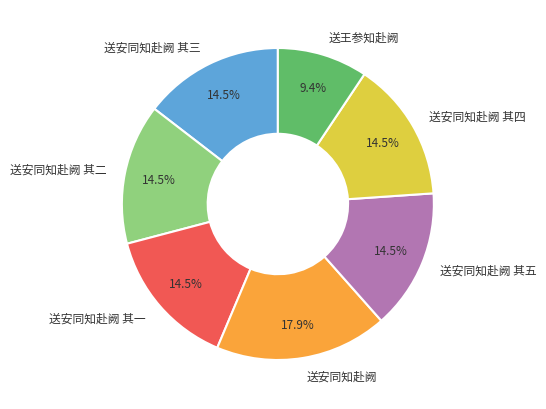

Does any single category account for the majority?

No